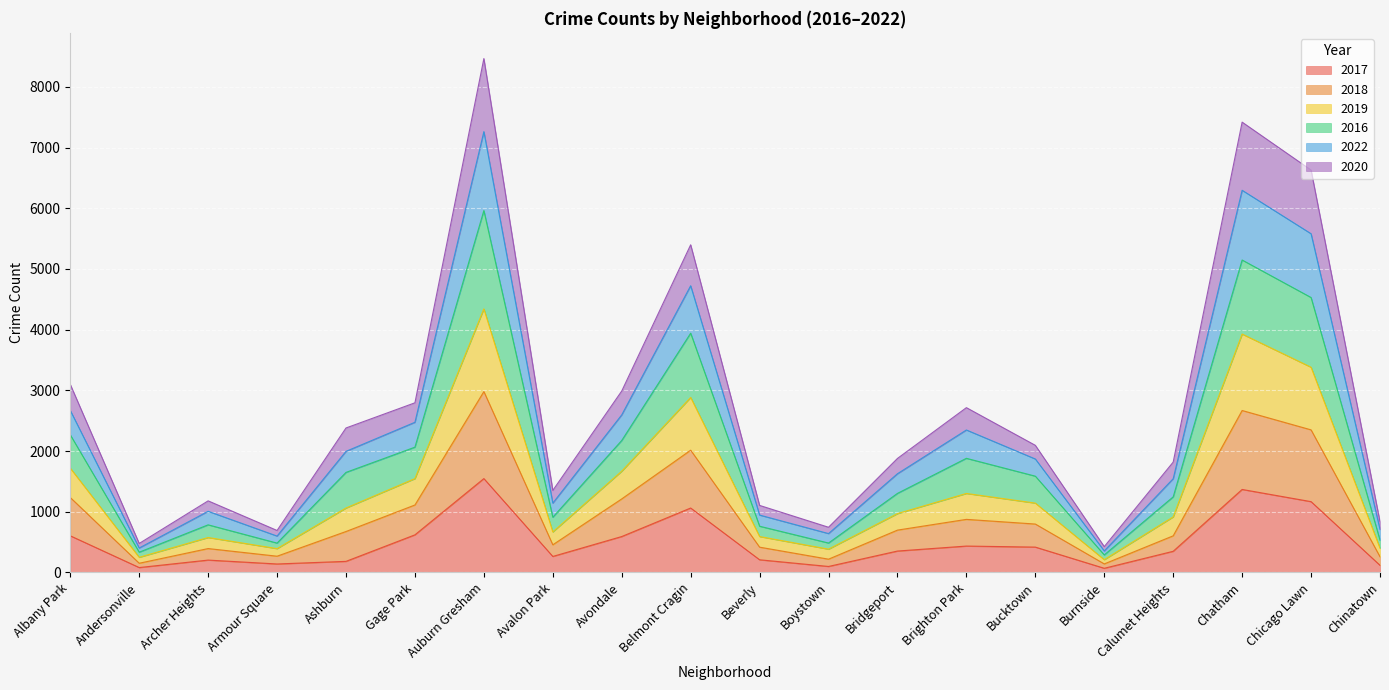

What is the highest value of the 2017 series?

1546